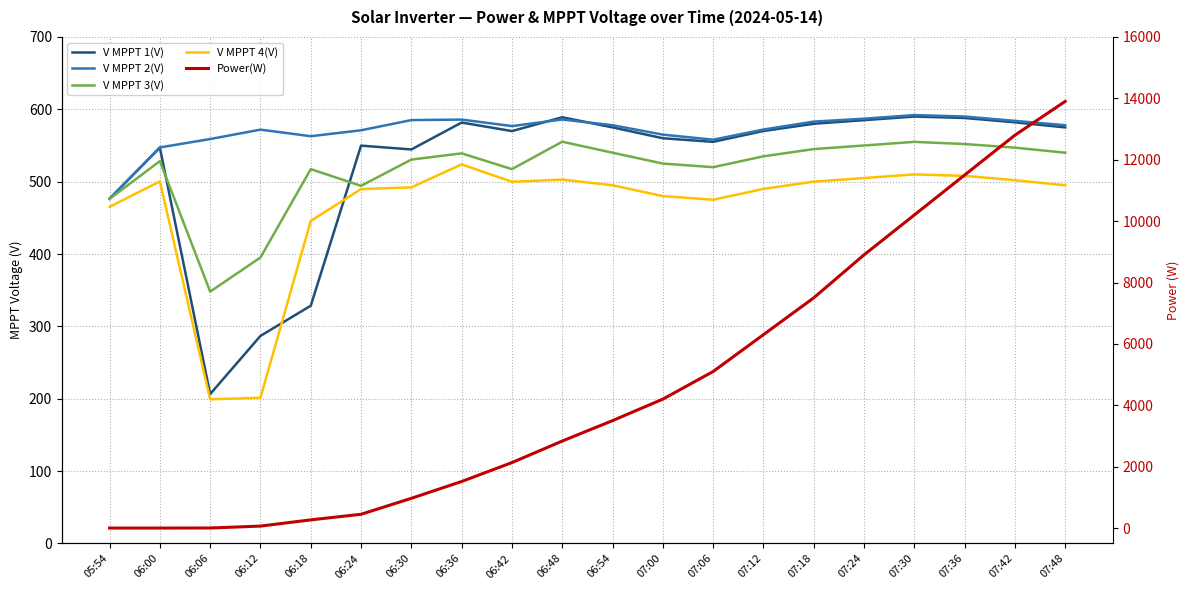

At which category is the sum across all series the highest?

07:48